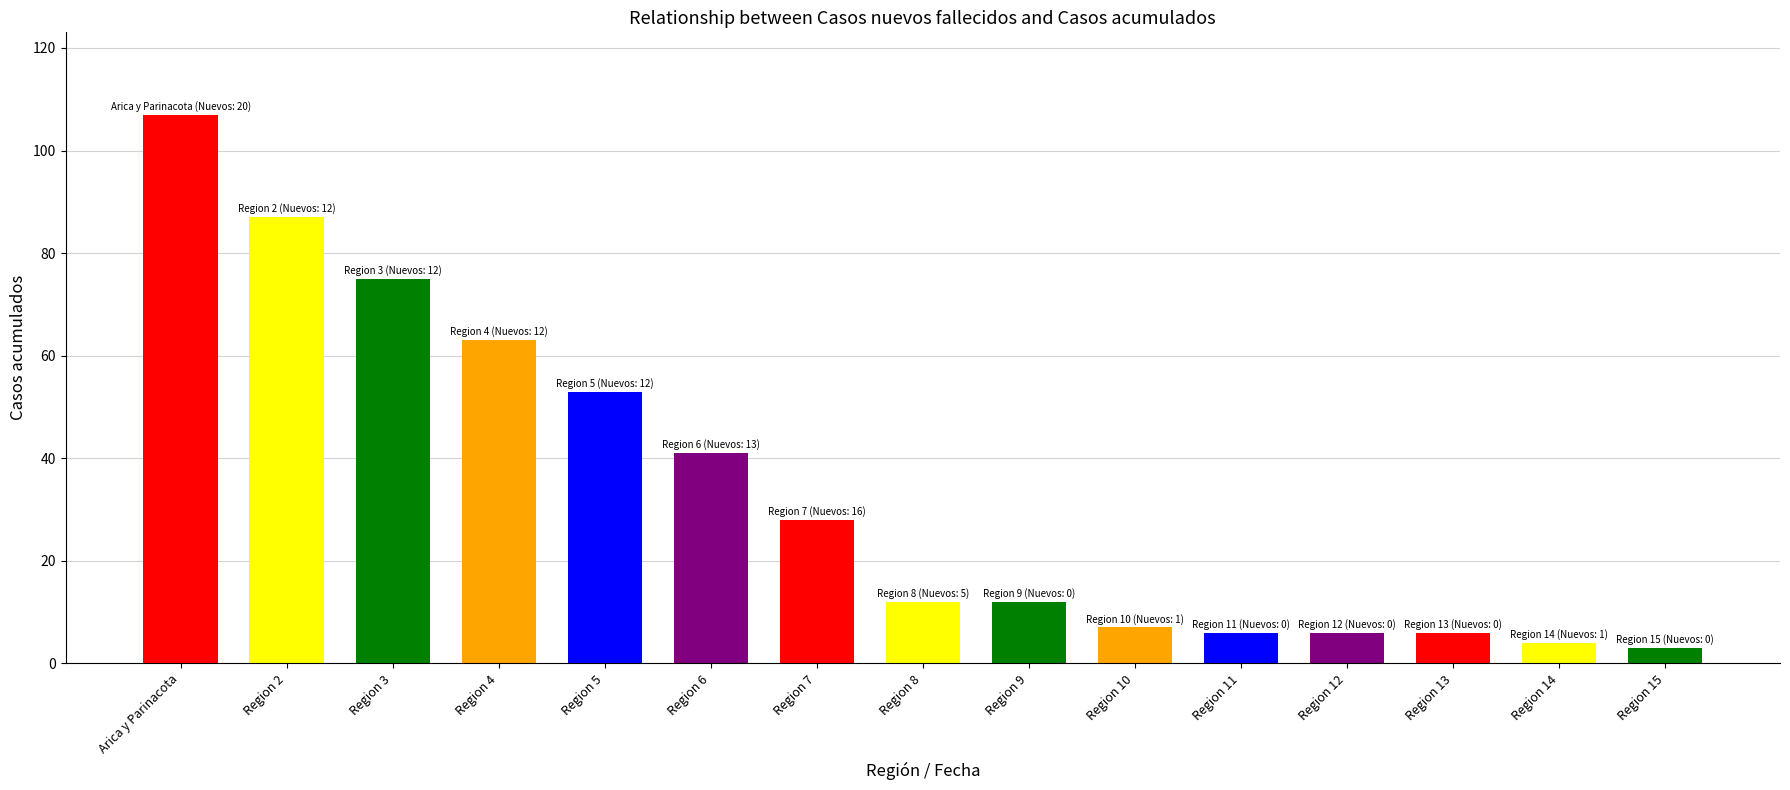

Which label corresponds to the largest value in the chart?

Arica y Parinacota